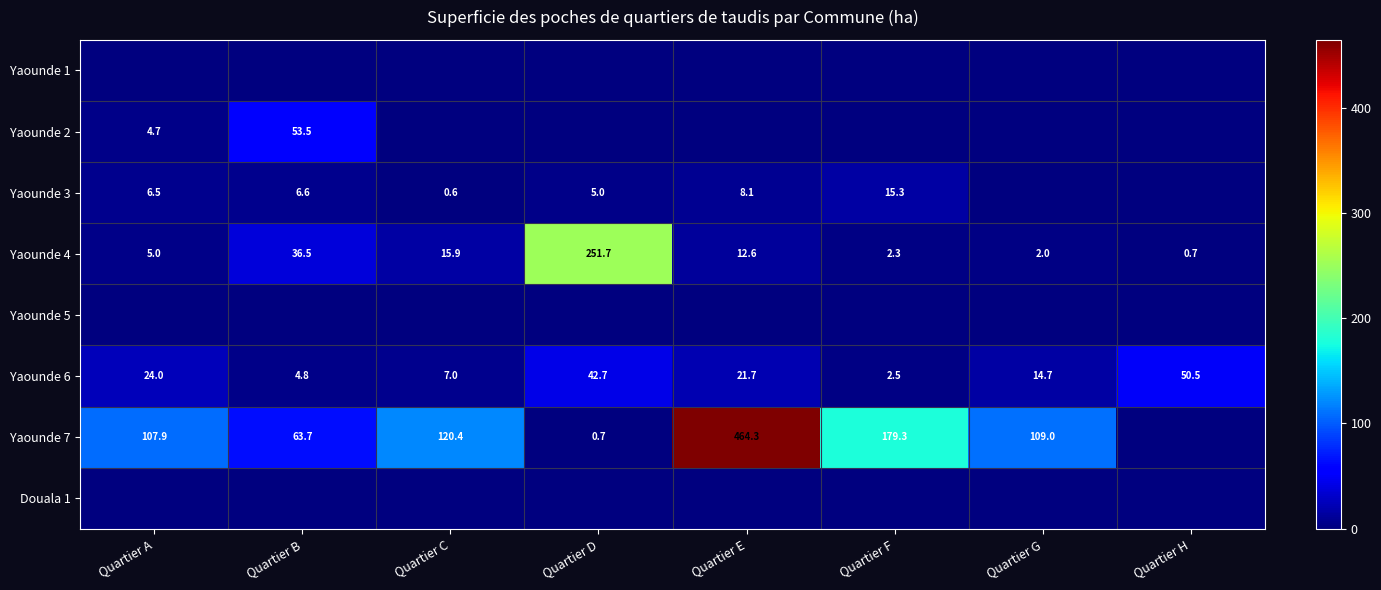

Is the value of Yaounde 2 at Quartier B greater than the value of Yaounde 6 at Quartier G?

Yes